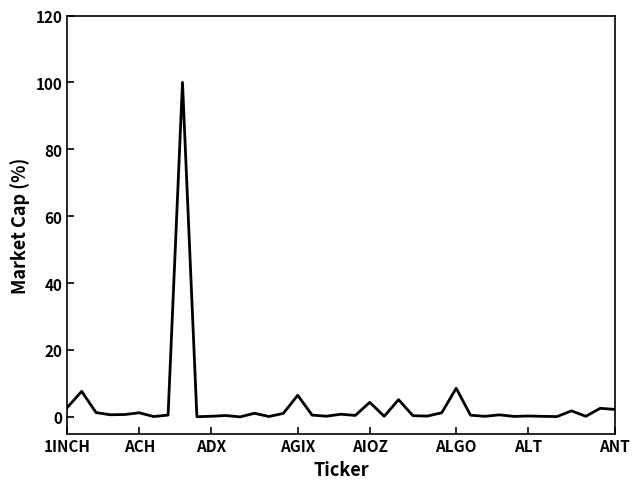

What is the sum of all values?

154.7